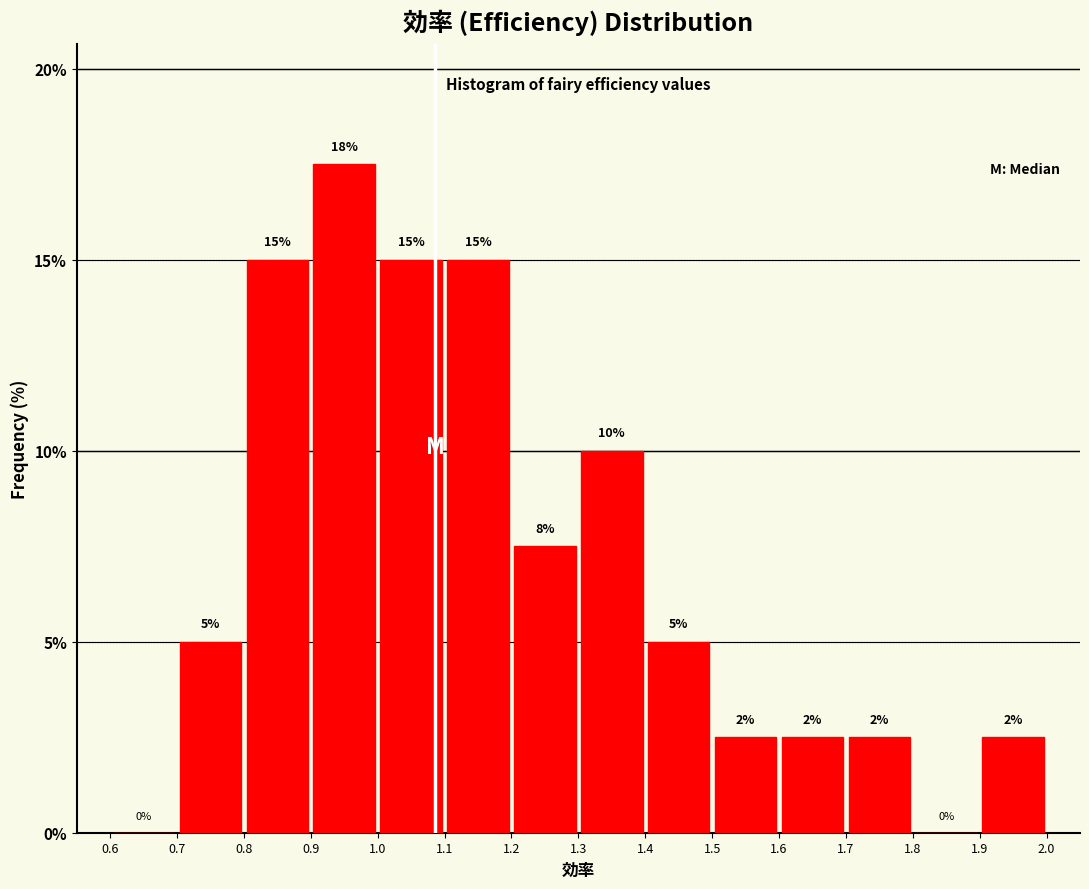

Over which range of the x-axis is the bar tallest?

0.9 to 1.0